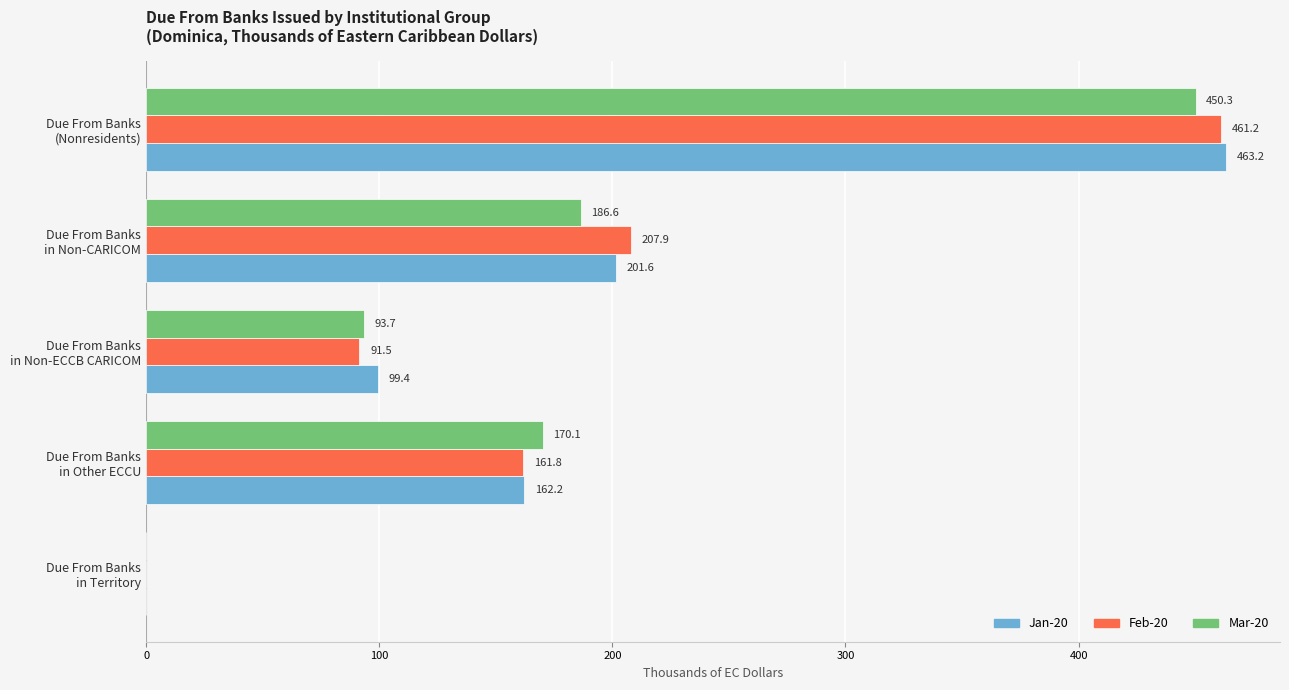

What is the greatest value displayed?

463.2